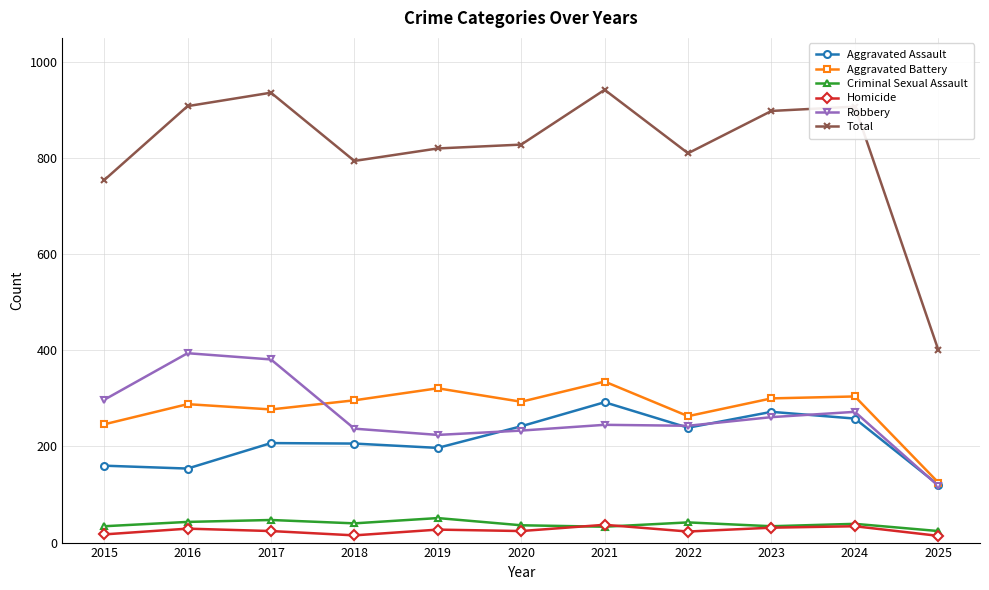

At how many categories does at least one series exceed 264?

11